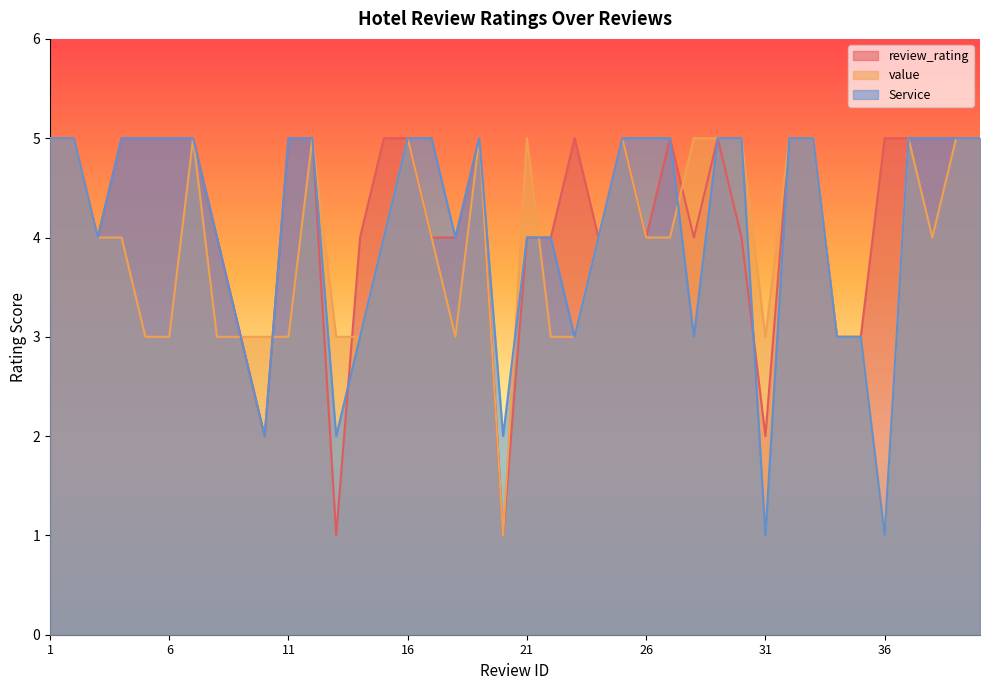

The review_rating series shows 5 at 23. True or false?

True